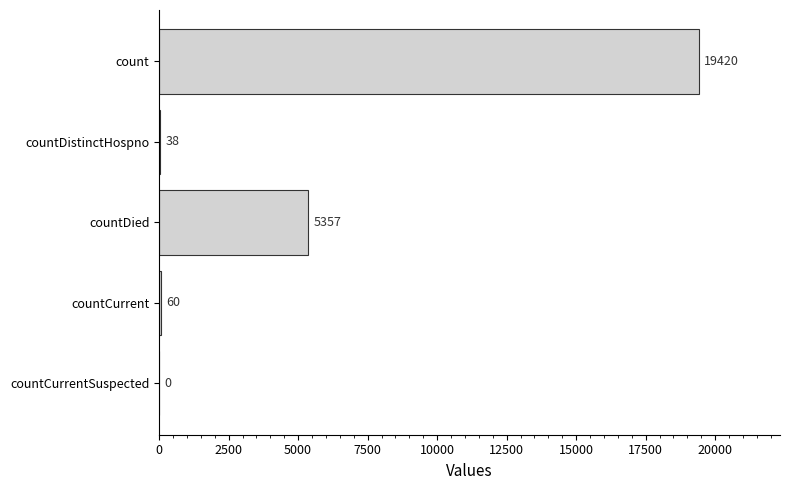

At which label is the value closest to 9710?

countDied